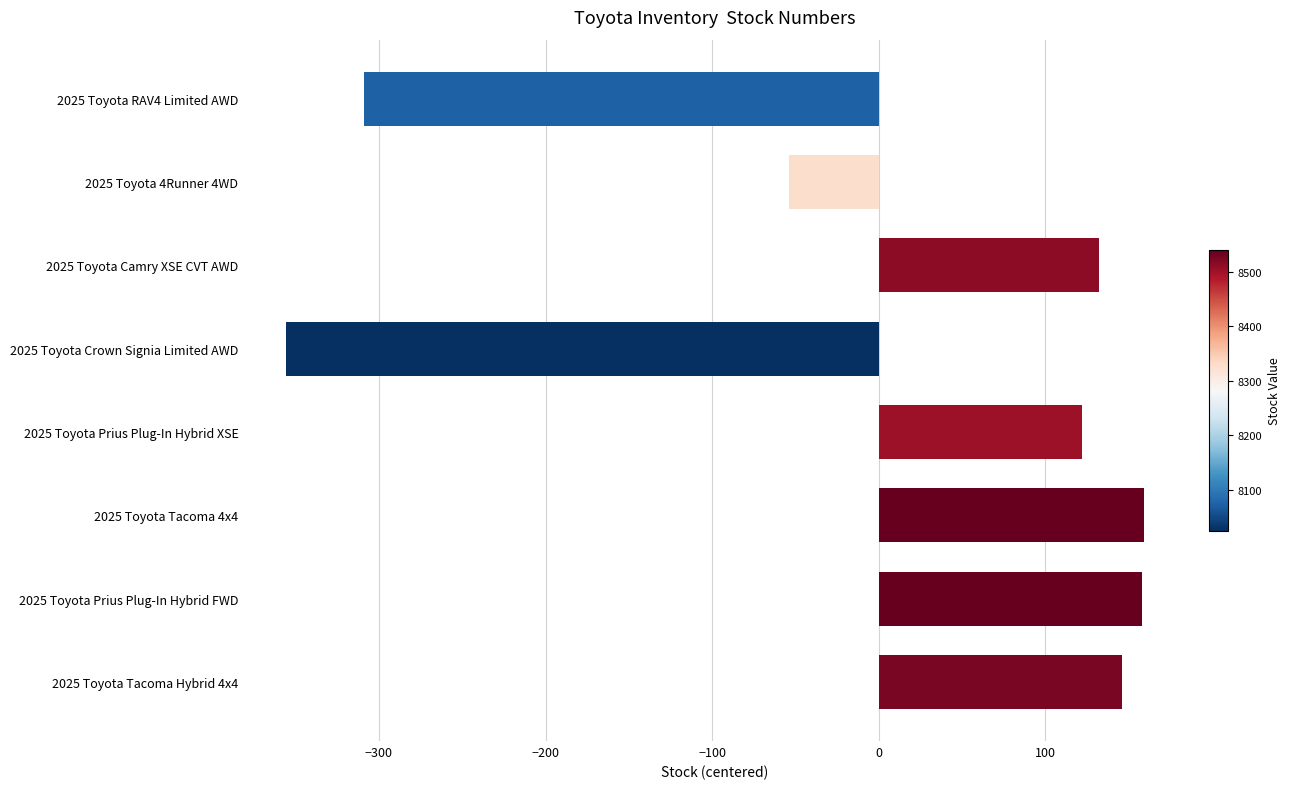

The value at 2025 Toyota 4Runner 4WD is -53.8. True or false?

True